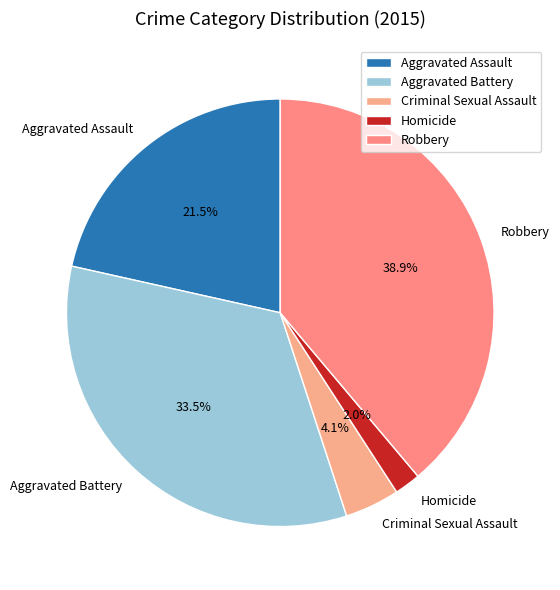

Is it true that Criminal Sexual Assault is 4% of the pie?

True